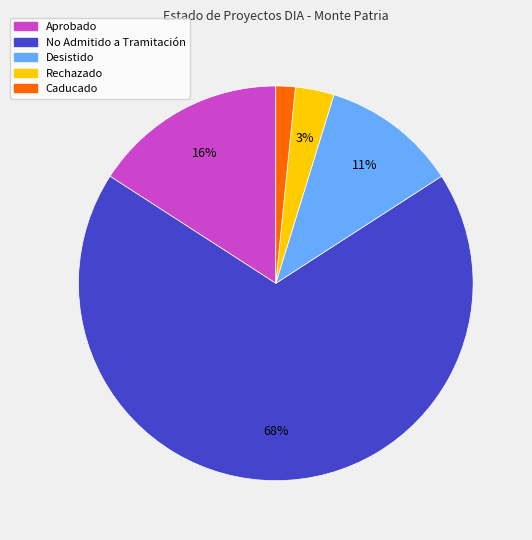

Rank the categories by value from lowest to highest.

Caducado, Rechazado, Desistido, Aprobado, No Admitido a Tramitación